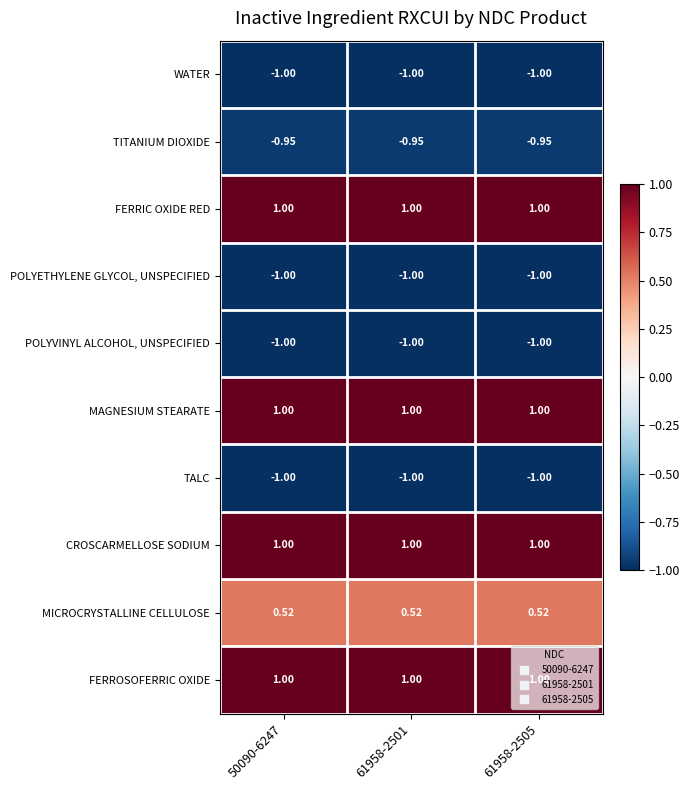

Reading left to right, transcribe all the data shown in this chart.

WATER: 50090-6247=-1.0	61958-2501=-1.0	61958-2505=-1.0
TITANIUM DIOXIDE: 50090-6247=-0.9	61958-2501=-0.9	61958-2505=-0.9
FERRIC OXIDE RED: 50090-6247=1.0	61958-2501=1.0	61958-2505=1.0
POLYETHYLENE GLYCOL, UNSPECIFIED: 50090-6247=-1.0	61958-2501=-1.0	61958-2505=-1.0
POLYVINYL ALCOHOL, UNSPECIFIED: 50090-6247=-1.0	61958-2501=-1.0	61958-2505=-1.0
MAGNESIUM STEARATE: 50090-6247=1.0	61958-2501=1.0	61958-2505=1.0
TALC: 50090-6247=-1.0	61958-2501=-1.0	61958-2505=-1.0
CROSCARMELLOSE SODIUM: 50090-6247=1.0	61958-2501=1.0	61958-2505=1.0
MICROCRYSTALLINE CELLULOSE: 50090-6247=0.5	61958-2501=0.5	61958-2505=0.5
FERROSOFERRIC OXIDE: 50090-6247=1.0	61958-2501=1.0	61958-2505=1.0